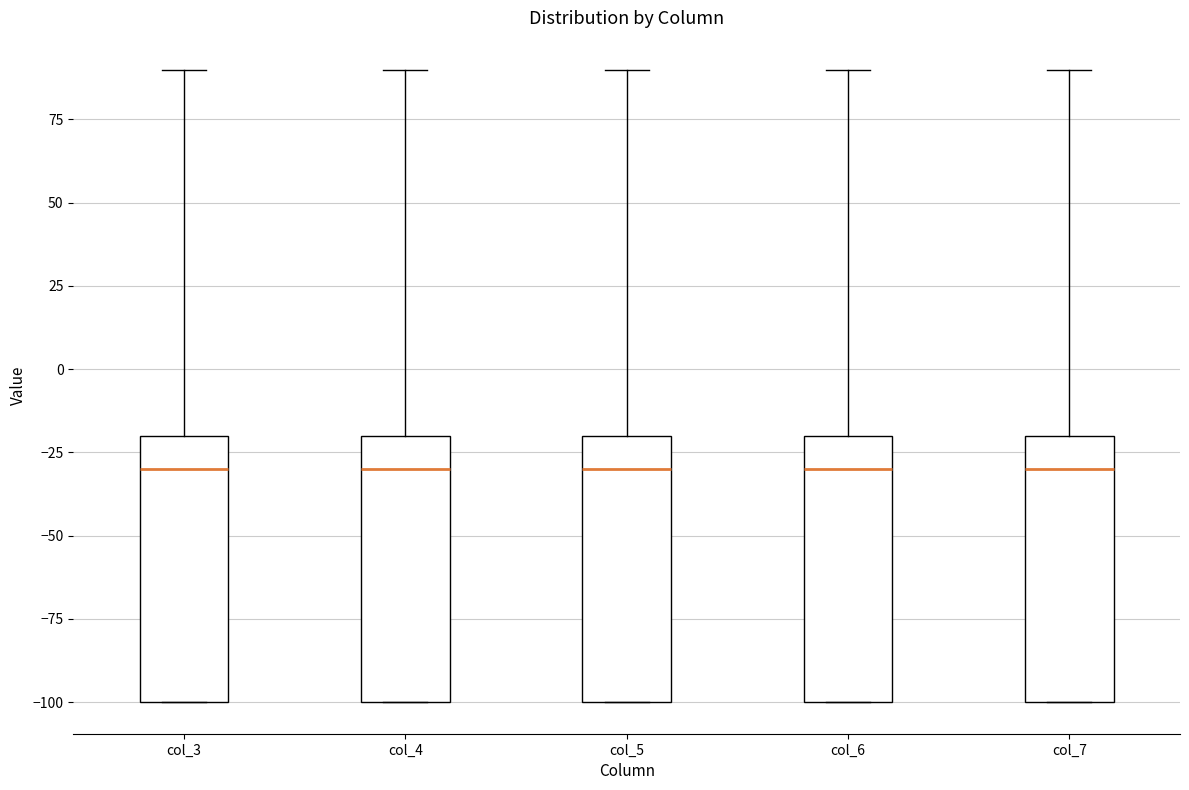

Reading left to right, read every box against the y-axis: the position of its median line, the range the box covers, and the ends of its whiskers. The values are not printed on the chart, so give them approximately, as read against the axis.

col_3: median -30, box -100 to -20, whiskers -100 to 90
col_4: median -30, box -100 to -20, whiskers -100 to 90
col_5: median -30, box -100 to -20, whiskers -100 to 90
col_6: median -30, box -100 to -20, whiskers -100 to 90
col_7: median -30, box -100 to -20, whiskers -100 to 90